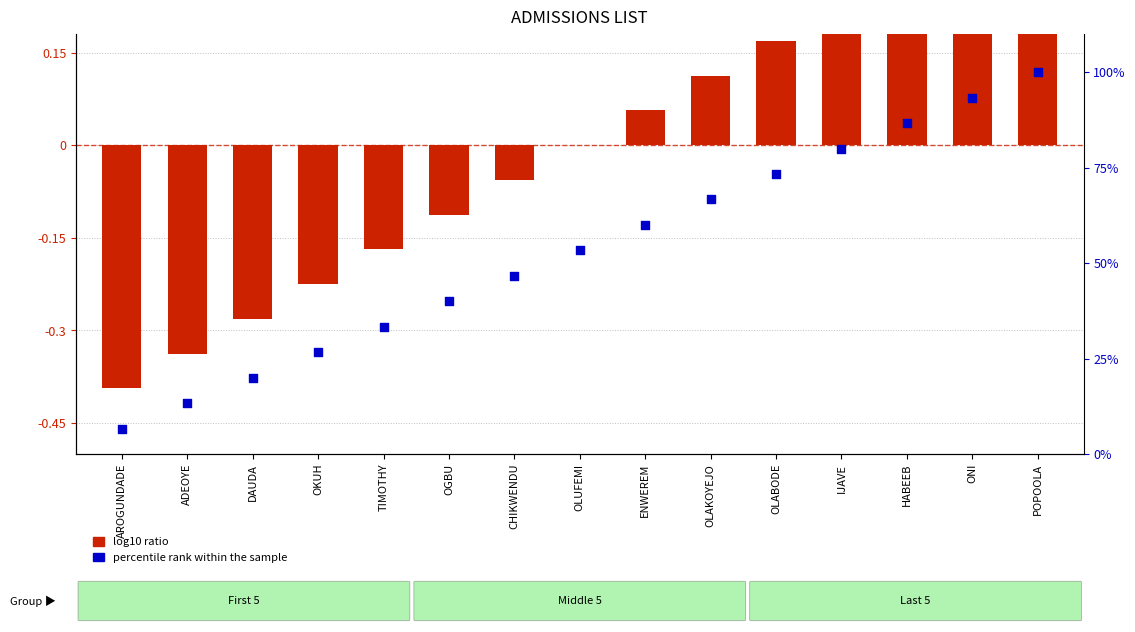

Which series contains the highest Y value?

percentile rank within the sample